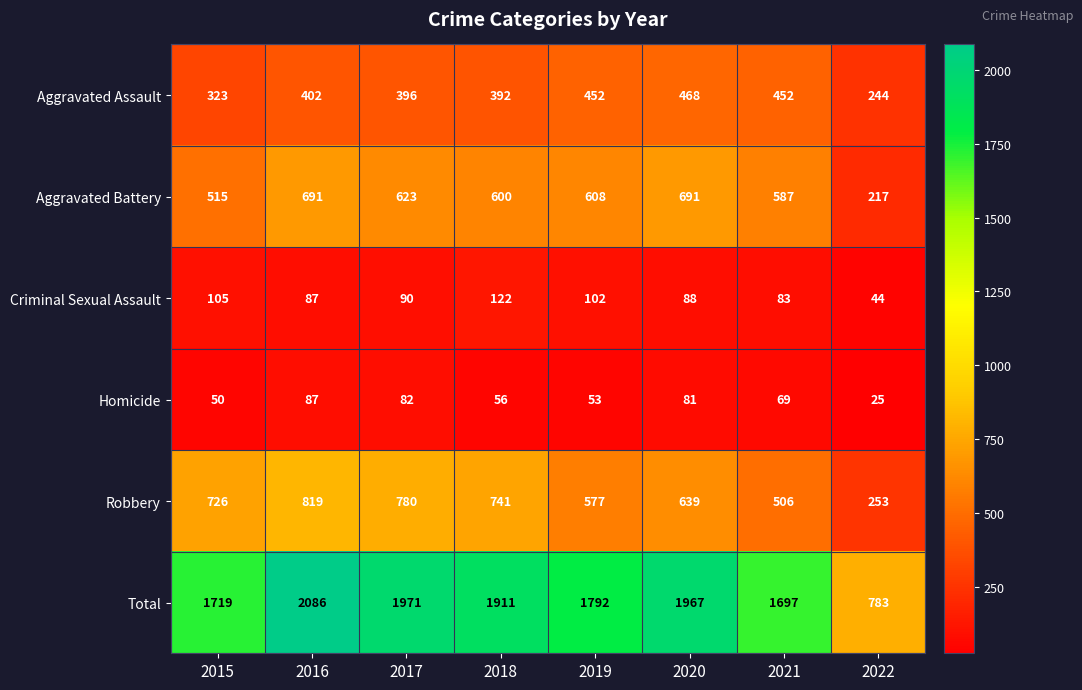

At 2015, list the series in order from largest to smallest.

Total, Robbery, Aggravated Battery, Aggravated Assault, Criminal Sexual Assault, Homicide